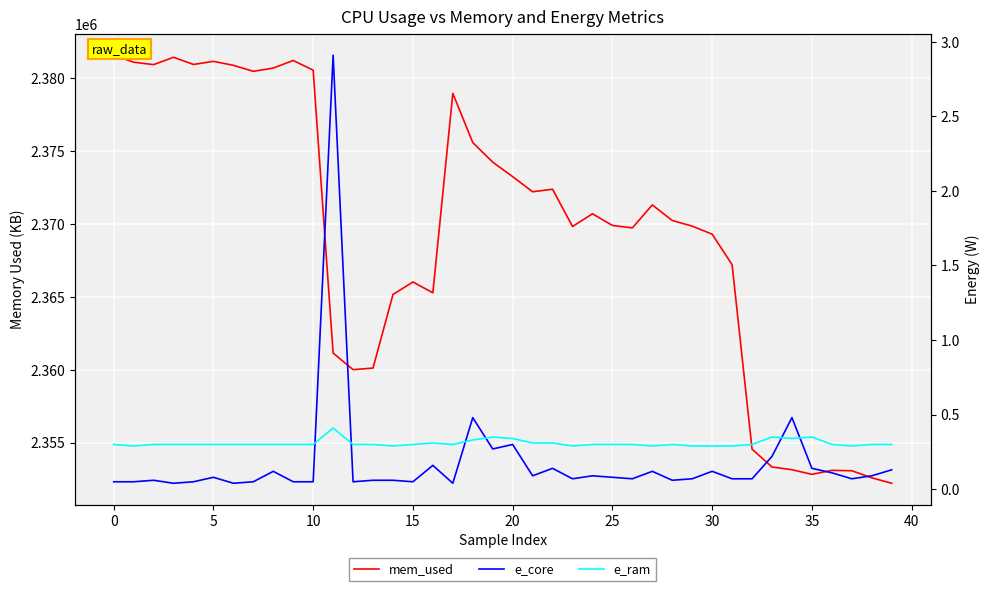

The e_ram series shows 0.2 at 32. True or false?

False